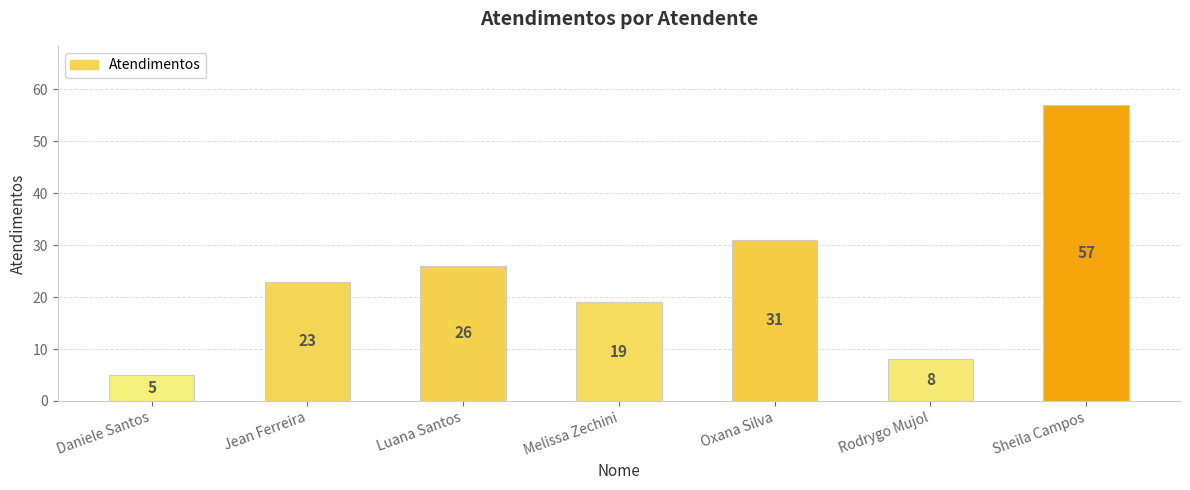

Where is the data nearest to the value 31?

Oxana Silva